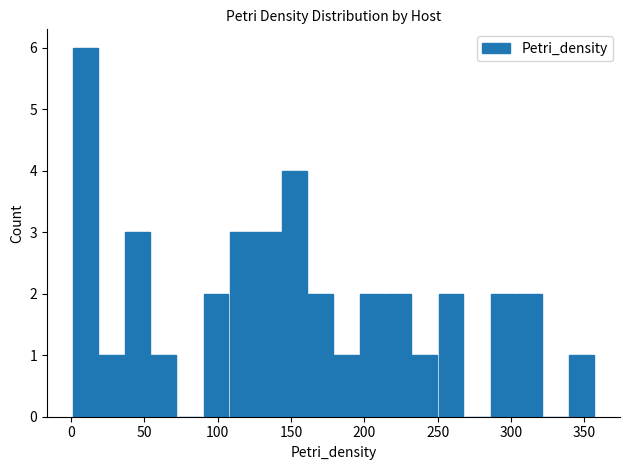

How many distinct data groups are displayed?

1